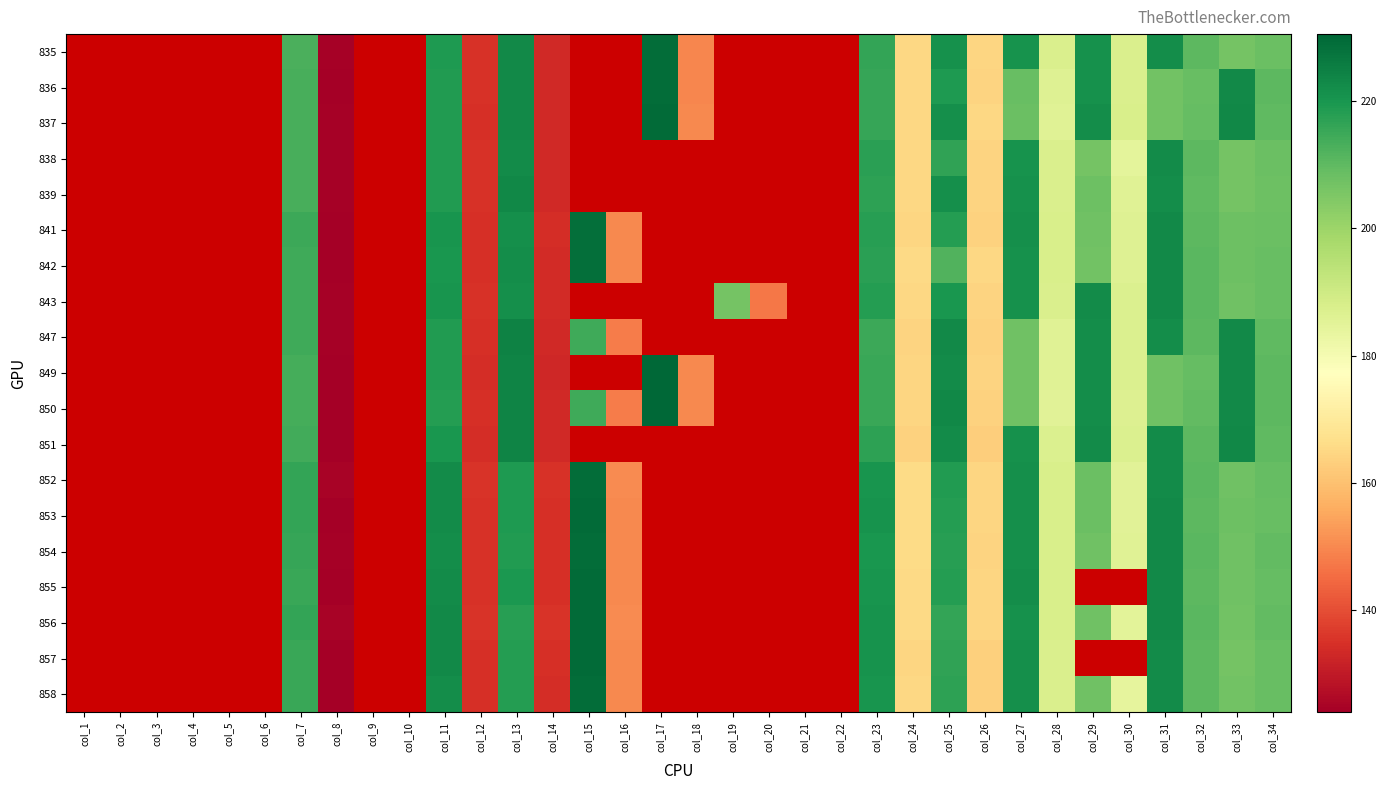

At which category does the chart reach its minimum across all series?

col_8